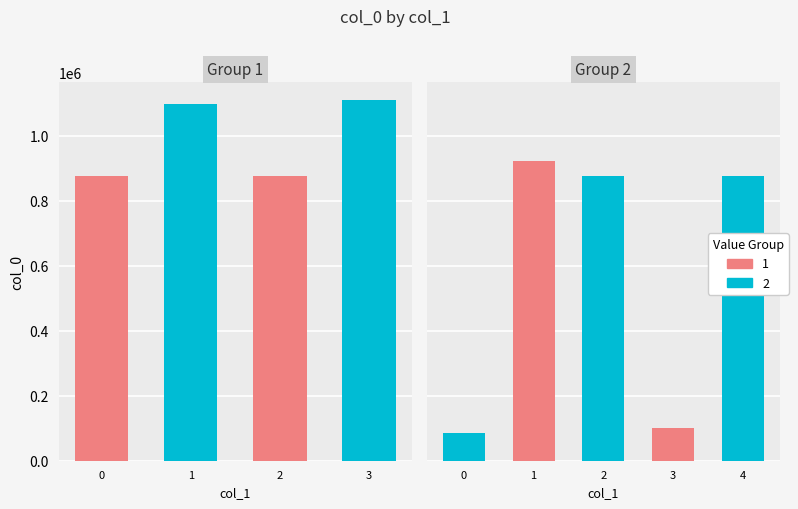

Is it true that the value at 送一彻二公再参无际和尚 is 1542442?

False